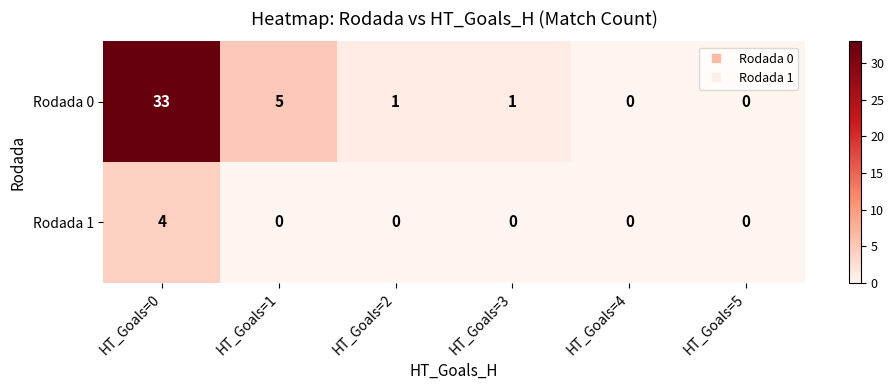

Rank the series by their maximum value, from lowest to highest.

Rodada 1, Rodada 0